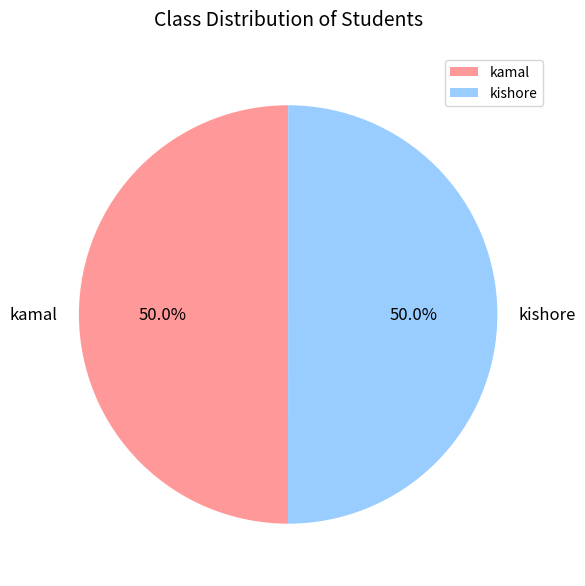

What is the total percentage of kishore and kamal?

100.0%